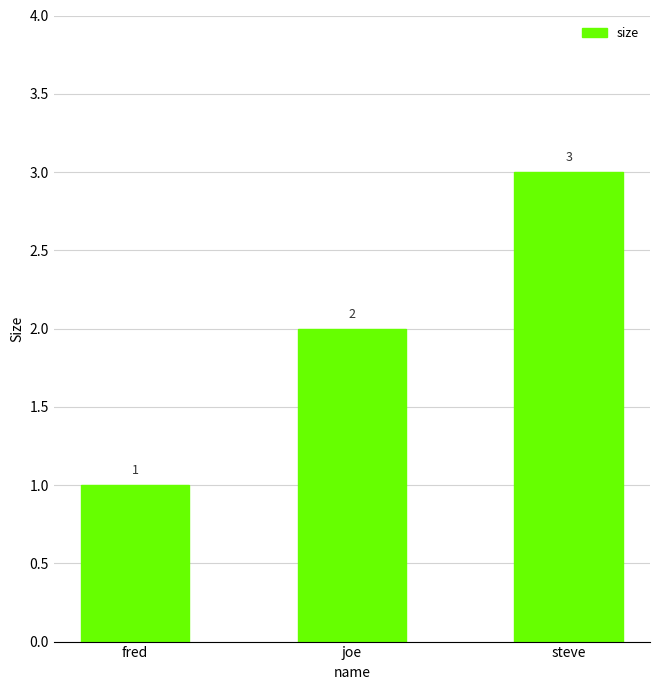

How many categories are shown in the chart?

3